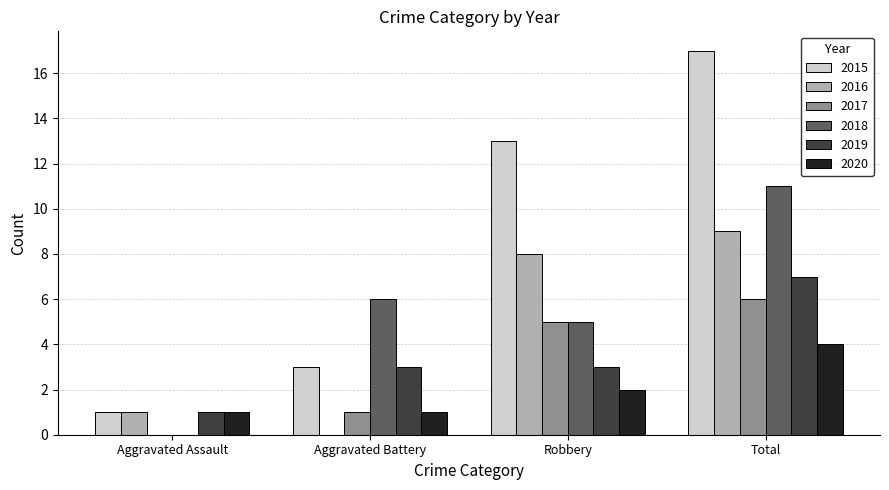

What is the greatest value displayed?

17